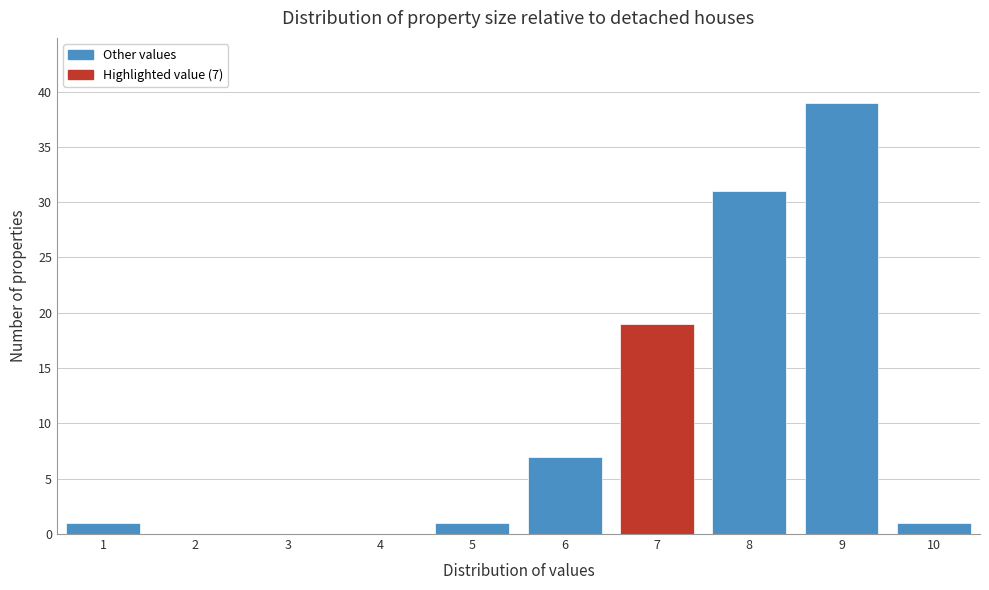

Over which range of the x-axis is the bar tallest?

8.5 to 9.5